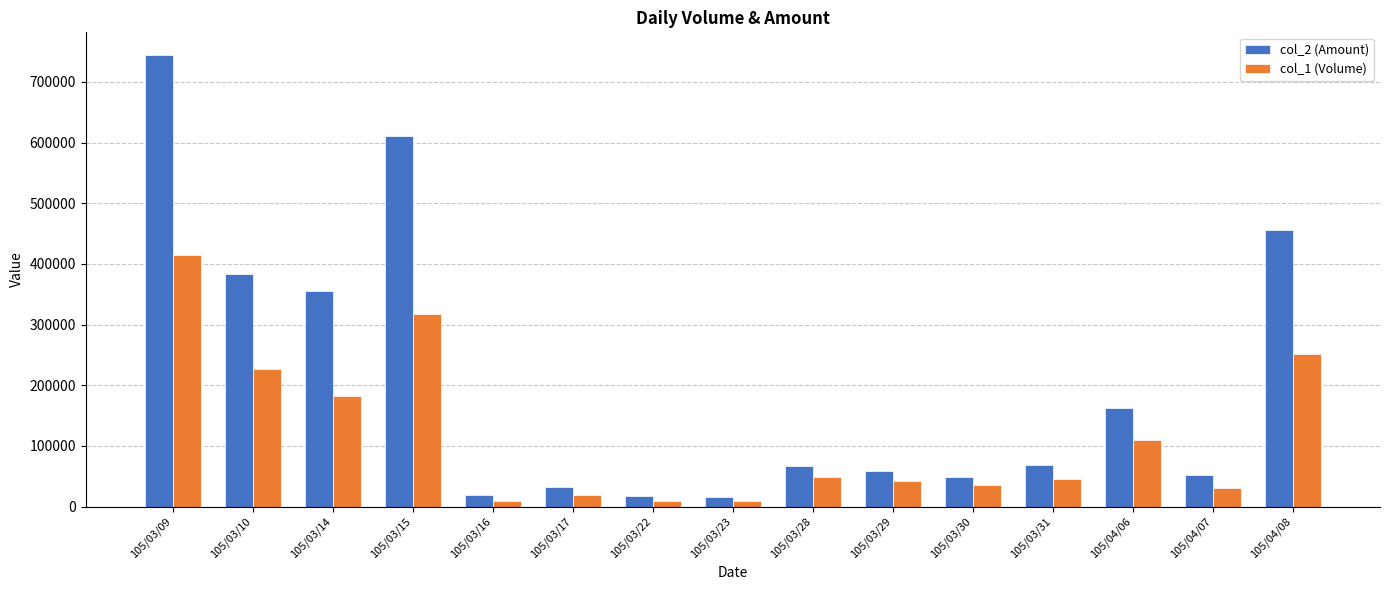

The col_1 (Volume) series shows 10000 at 105/03/23. True or false?

True